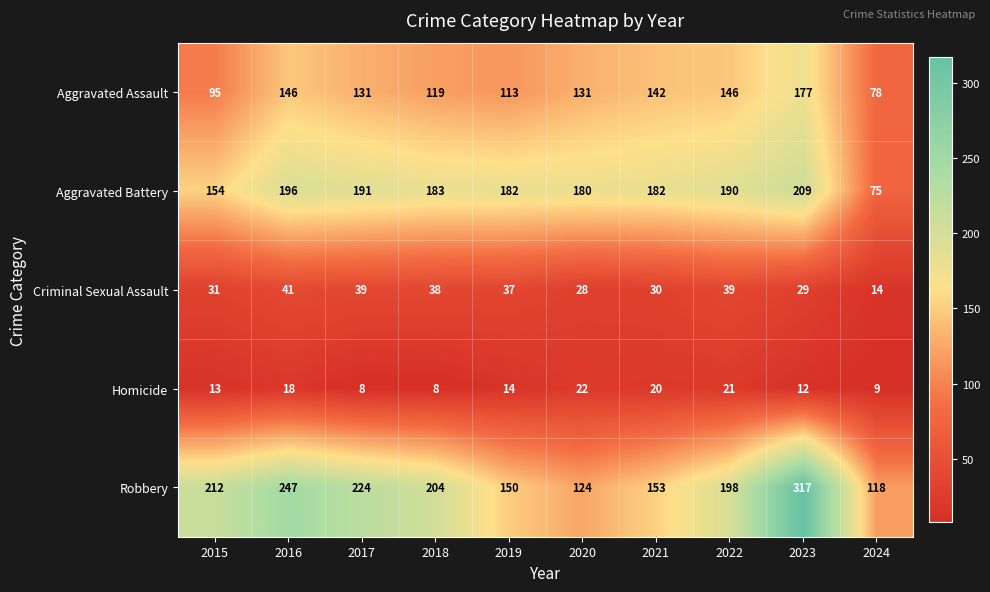

True or false: Aggravated Battery has a value of 84 at 2019.

False